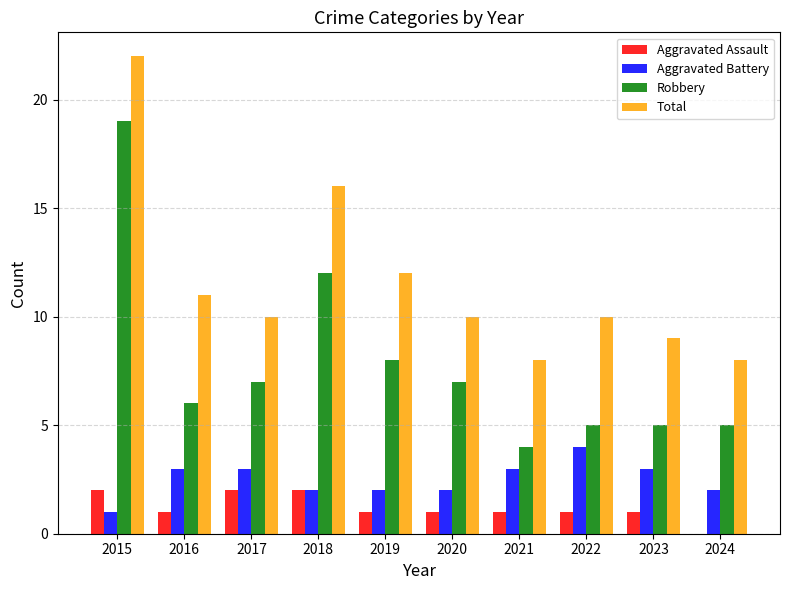

How many groups of bars are there?

10